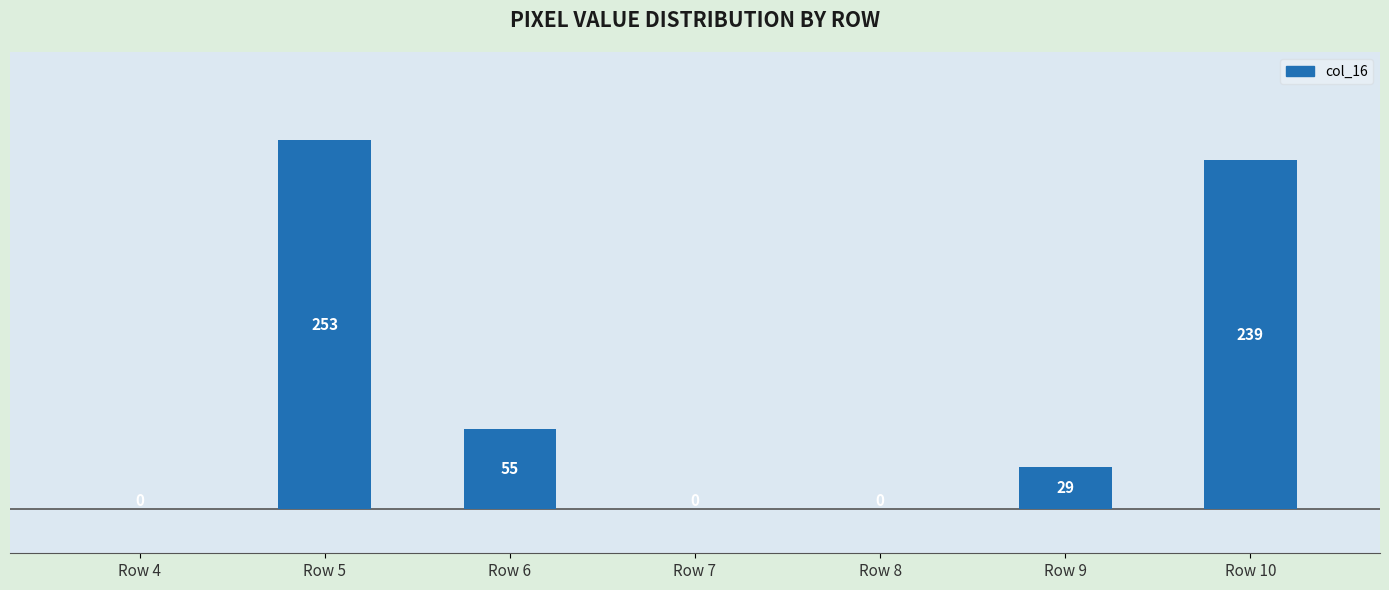

How many series are shown in this chart?

1